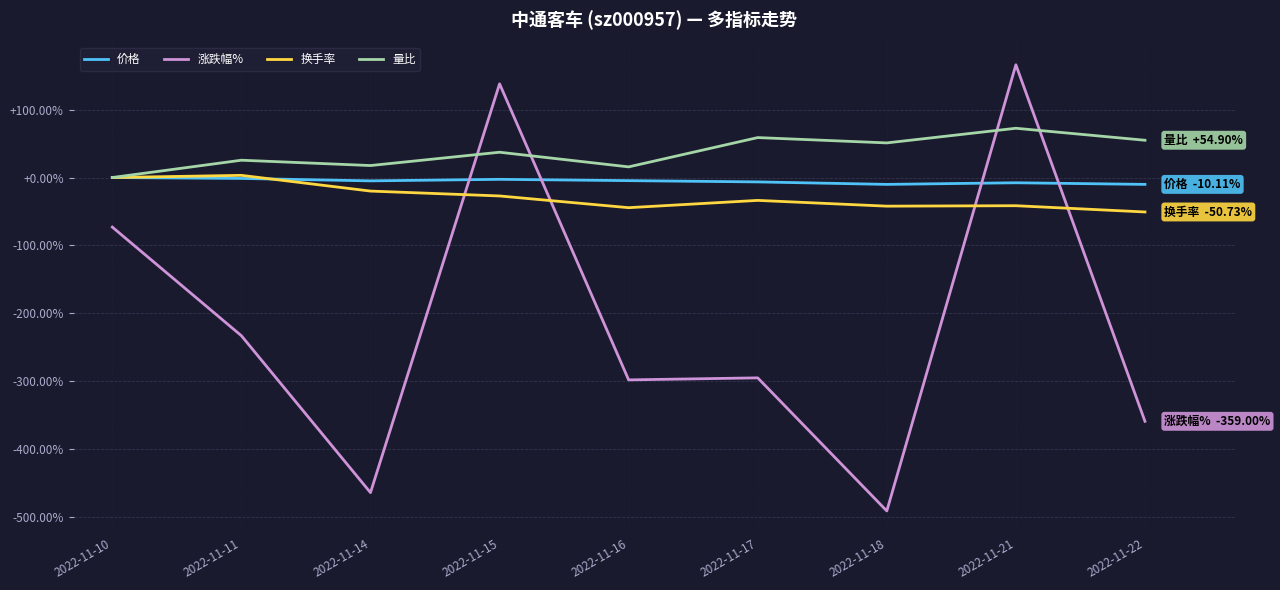

Where is 涨跌幅% nearest to the value -162?

2022-11-11